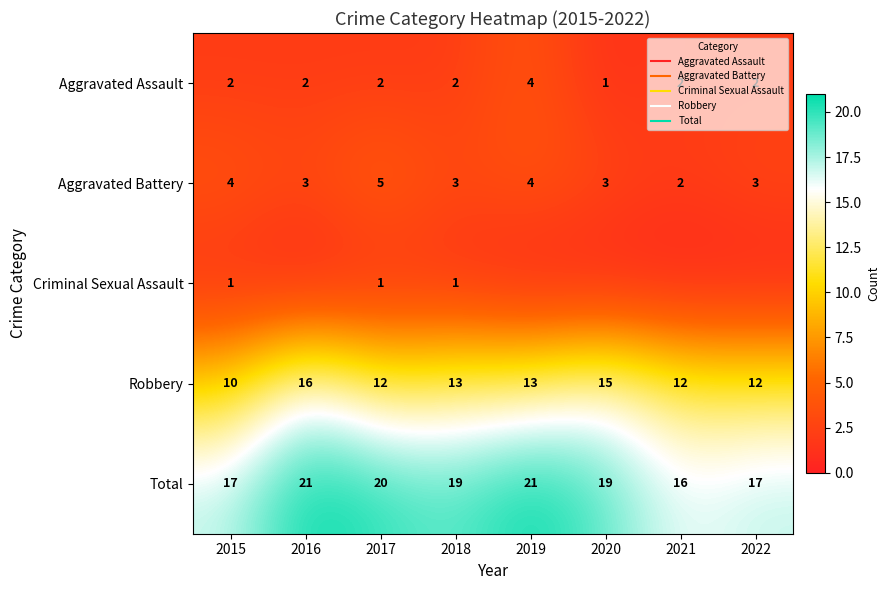

Which series has the widest spread of values?

Robbery